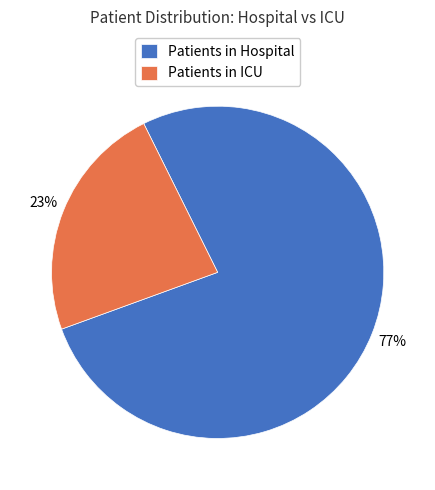

Which has a higher value, Patients in Hospital or Patients in ICU?

Patients in Hospital